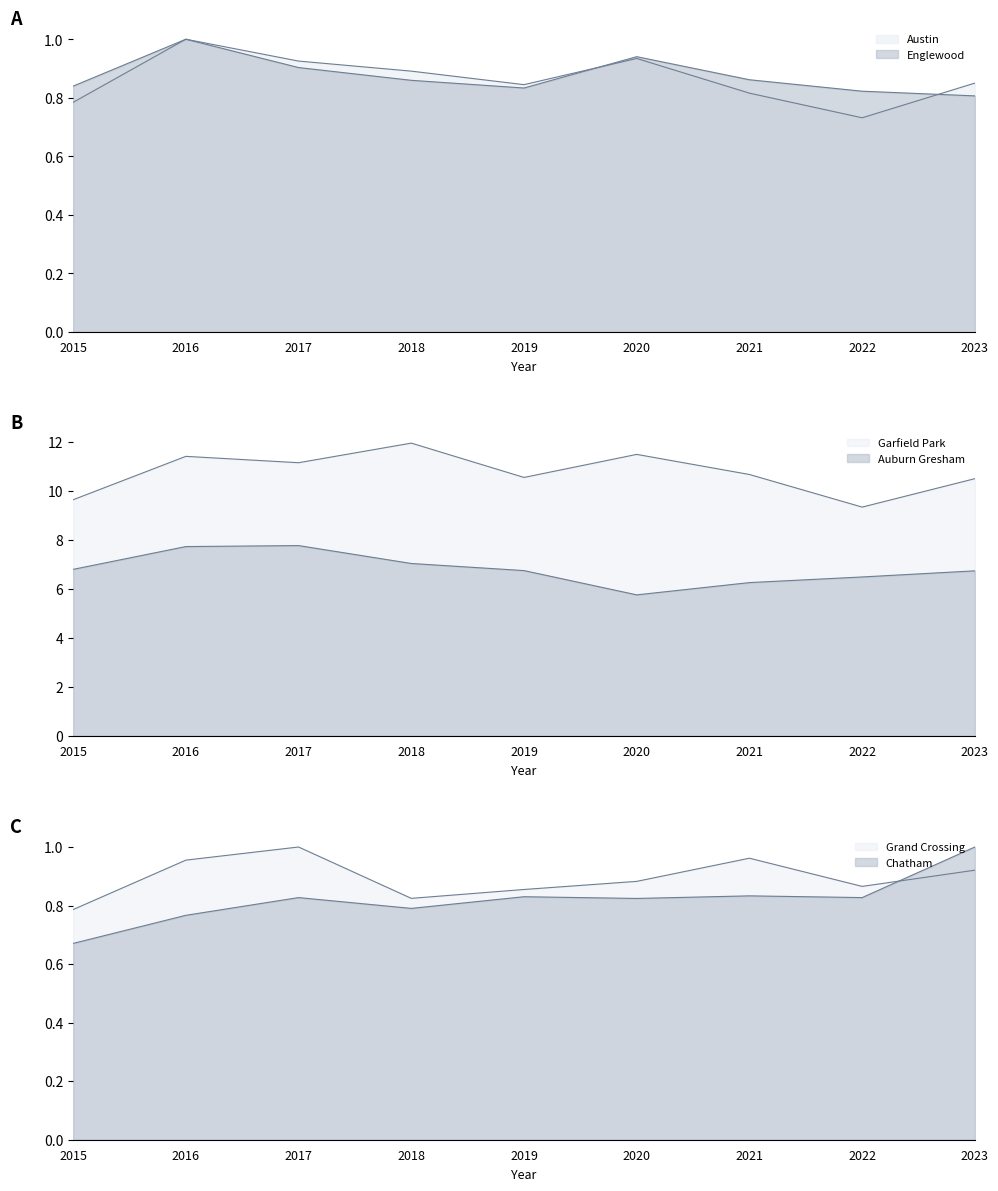

What are all the series names shown in the legend?

Austin, Englewood, Garfield Park, Auburn Gresham, Grand Crossing, Chatham